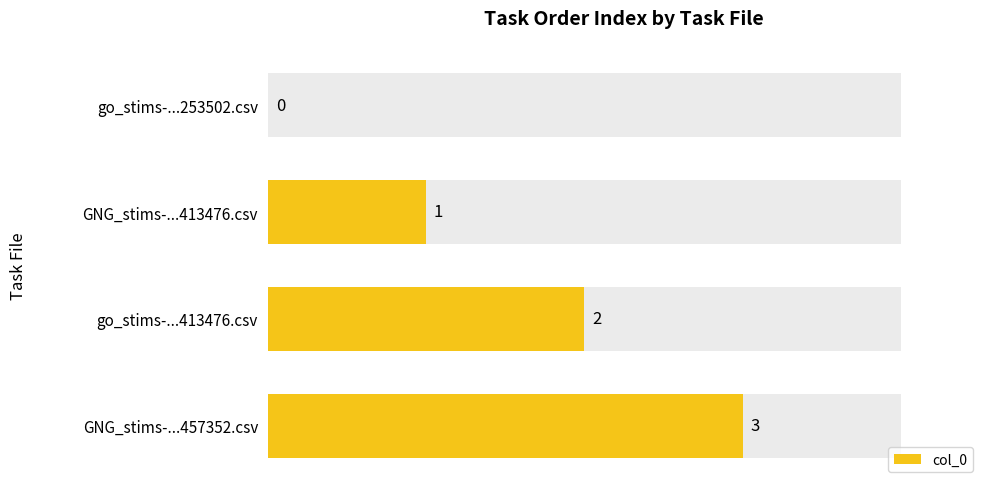

Is it true that the value at GNG_stims-...457352.csv is 1?

False